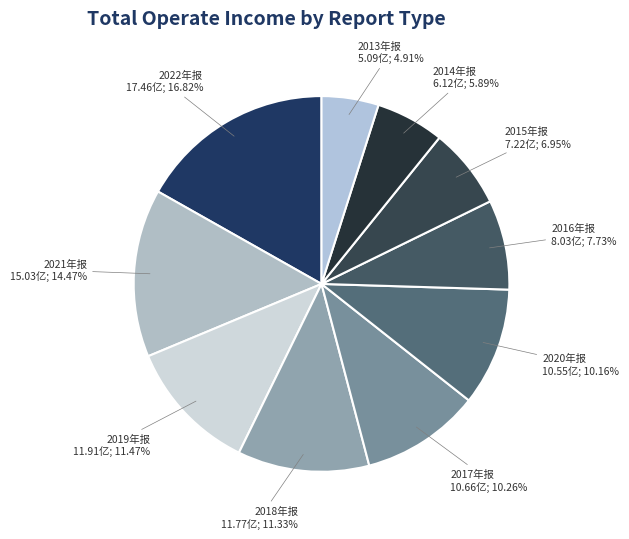

To the nearest percent, what is the combined percentage of 2019年报 and 2014年报?

17%